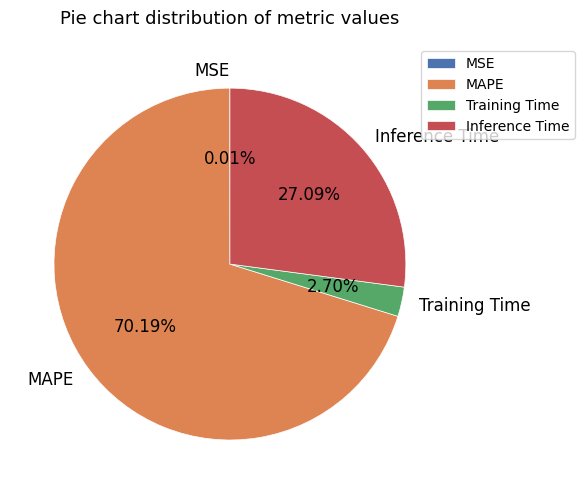

Which category has the biggest portion of the pie?

MAPE